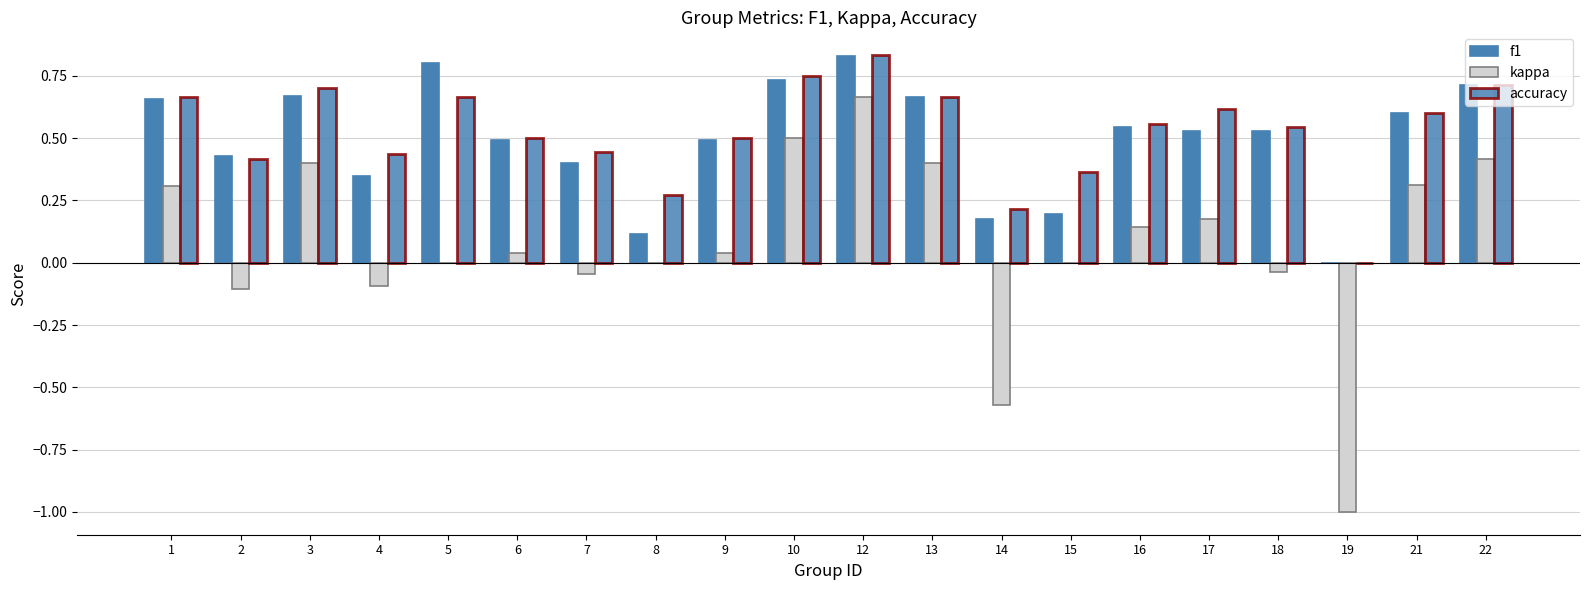

What is the spread (max minus min) of values at 17?

0.4